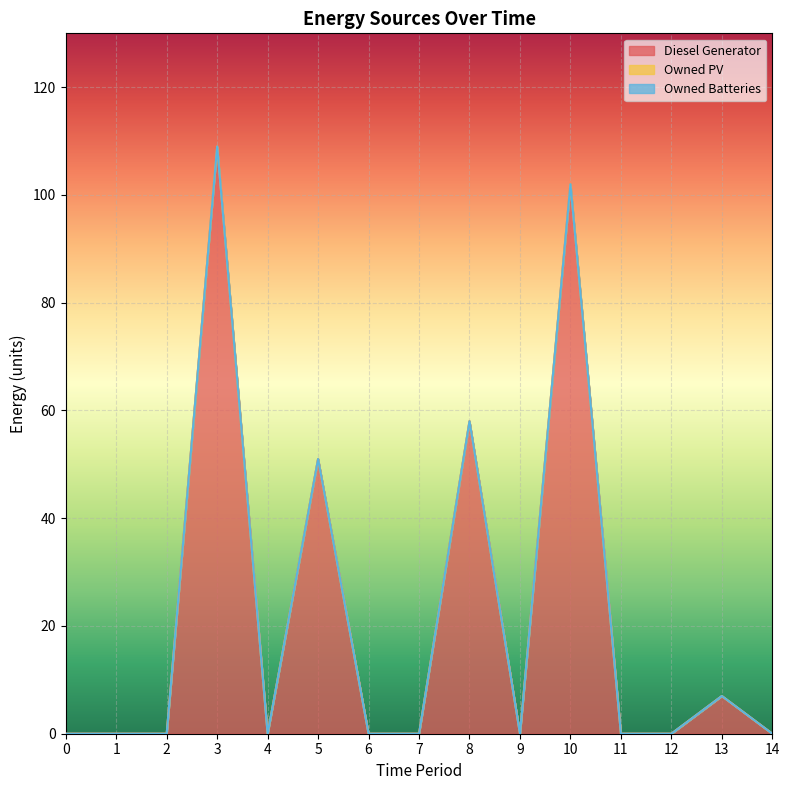

Is it true that Diesel Generator equals 102 at 10?

True